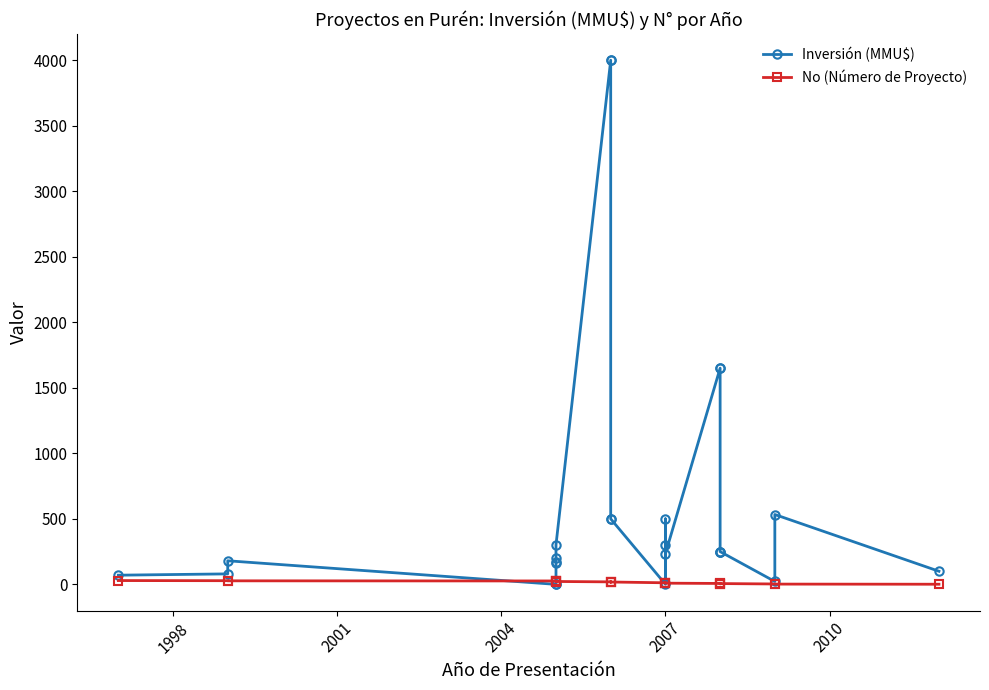

Which series has the widest spread of values?

Inversión (MMU$)